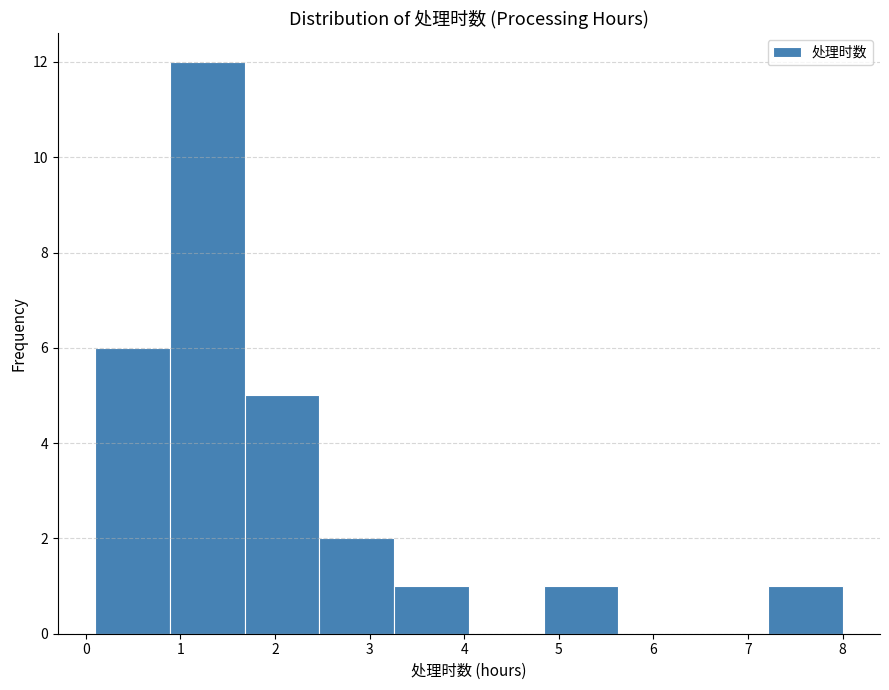

Reading left to right, list every bar in this chart as the range it spans on the x-axis followed by its height. Neither the bar edges nor the heights are printed on the chart, so give them approximately, as read against the axes.

0.10 to 0.89: 6
0.89 to 1.68: 12
1.68 to 2.47: 5
2.47 to 3.26: 2
3.26 to 4.05: 1
4.05 to 4.84: 0
4.84 to 5.63: 1
5.63 to 6.42: 0
6.42 to 7.21: 0
7.21 to 8.00: 1